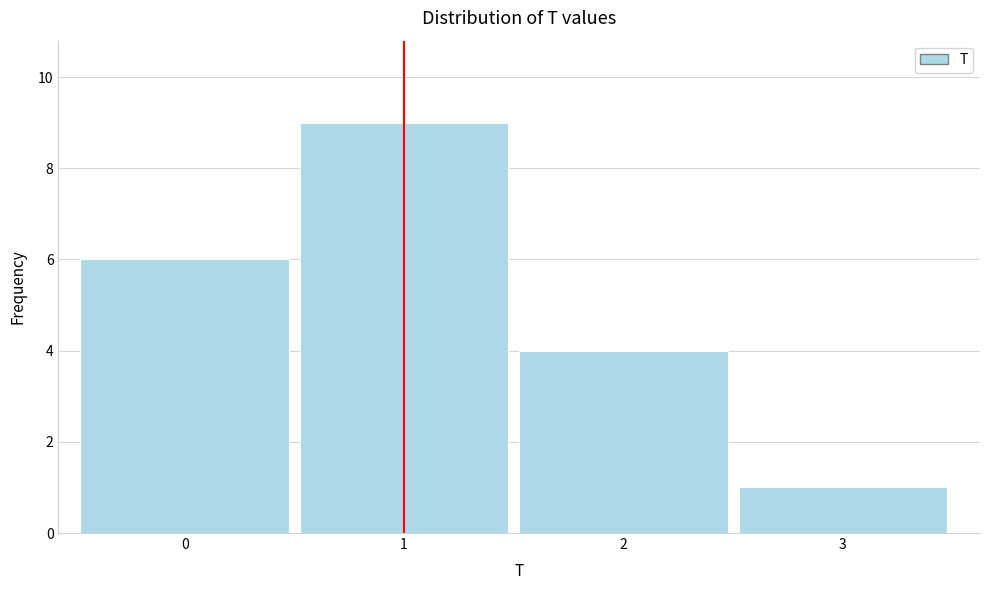

Reading left to right, what are all the values shown in this chart?

6	9	4	1